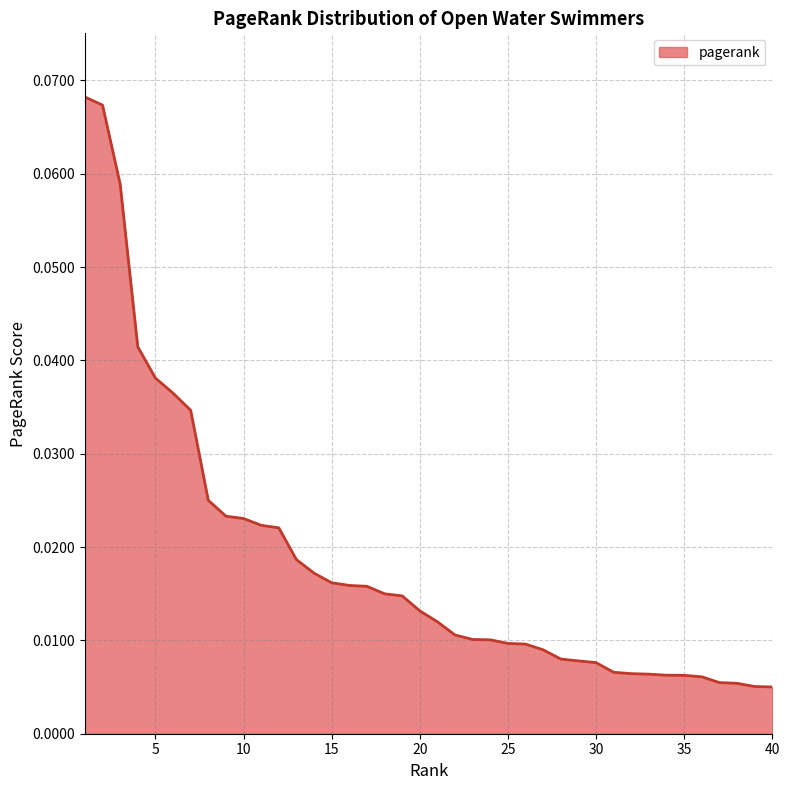

Reading left to right, what are all the values shown in this chart?

1=0.1	2=0.1	3=0.1	4=0.0	5=0.0	6=0.0	7=0.0	8=0.0	9=0.0	10=0.0	11=0.0	12=0.0	13=0.0	14=0.0	15=0.0	16=0.0	17=0.0	18=0.0	19=0.0	20=0.0	21=0.0	22=0.0	23=0.0	24=0.0	25=0.0	26=0.0	27=0.0	28=0.0	29=0.0	30=0.0	31=0.0	32=0.0	33=0.0	34=0.0	35=0.0	36=0.0	37=0.0	38=0.0	39=0.0	40=0.0